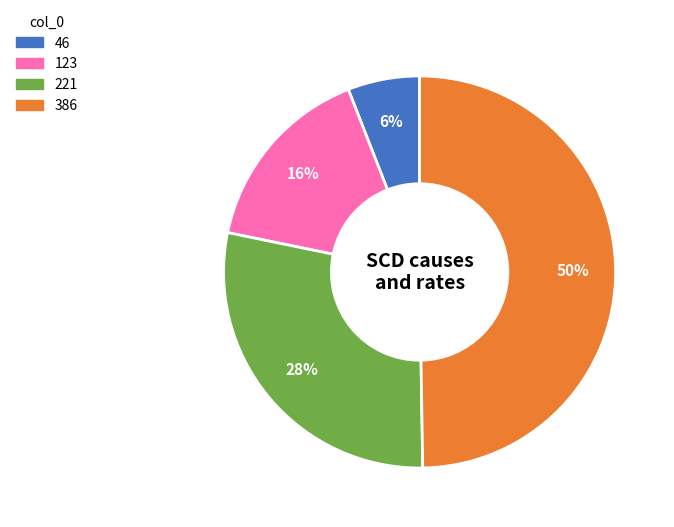

To the nearest percent, what percentage of the pie is 221?

28%